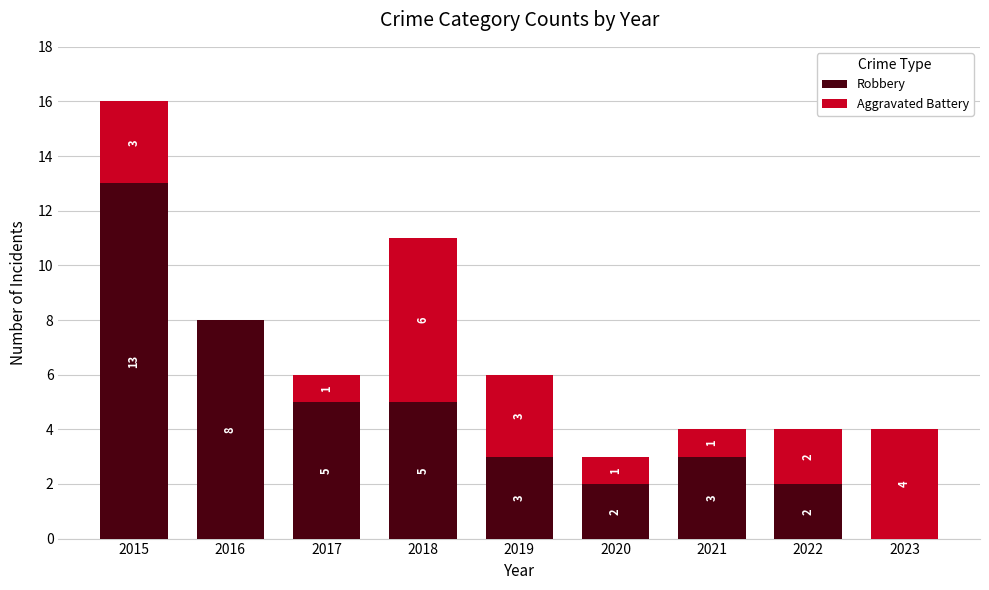

Are the bars grouped side by side (vs. stacked)?

No